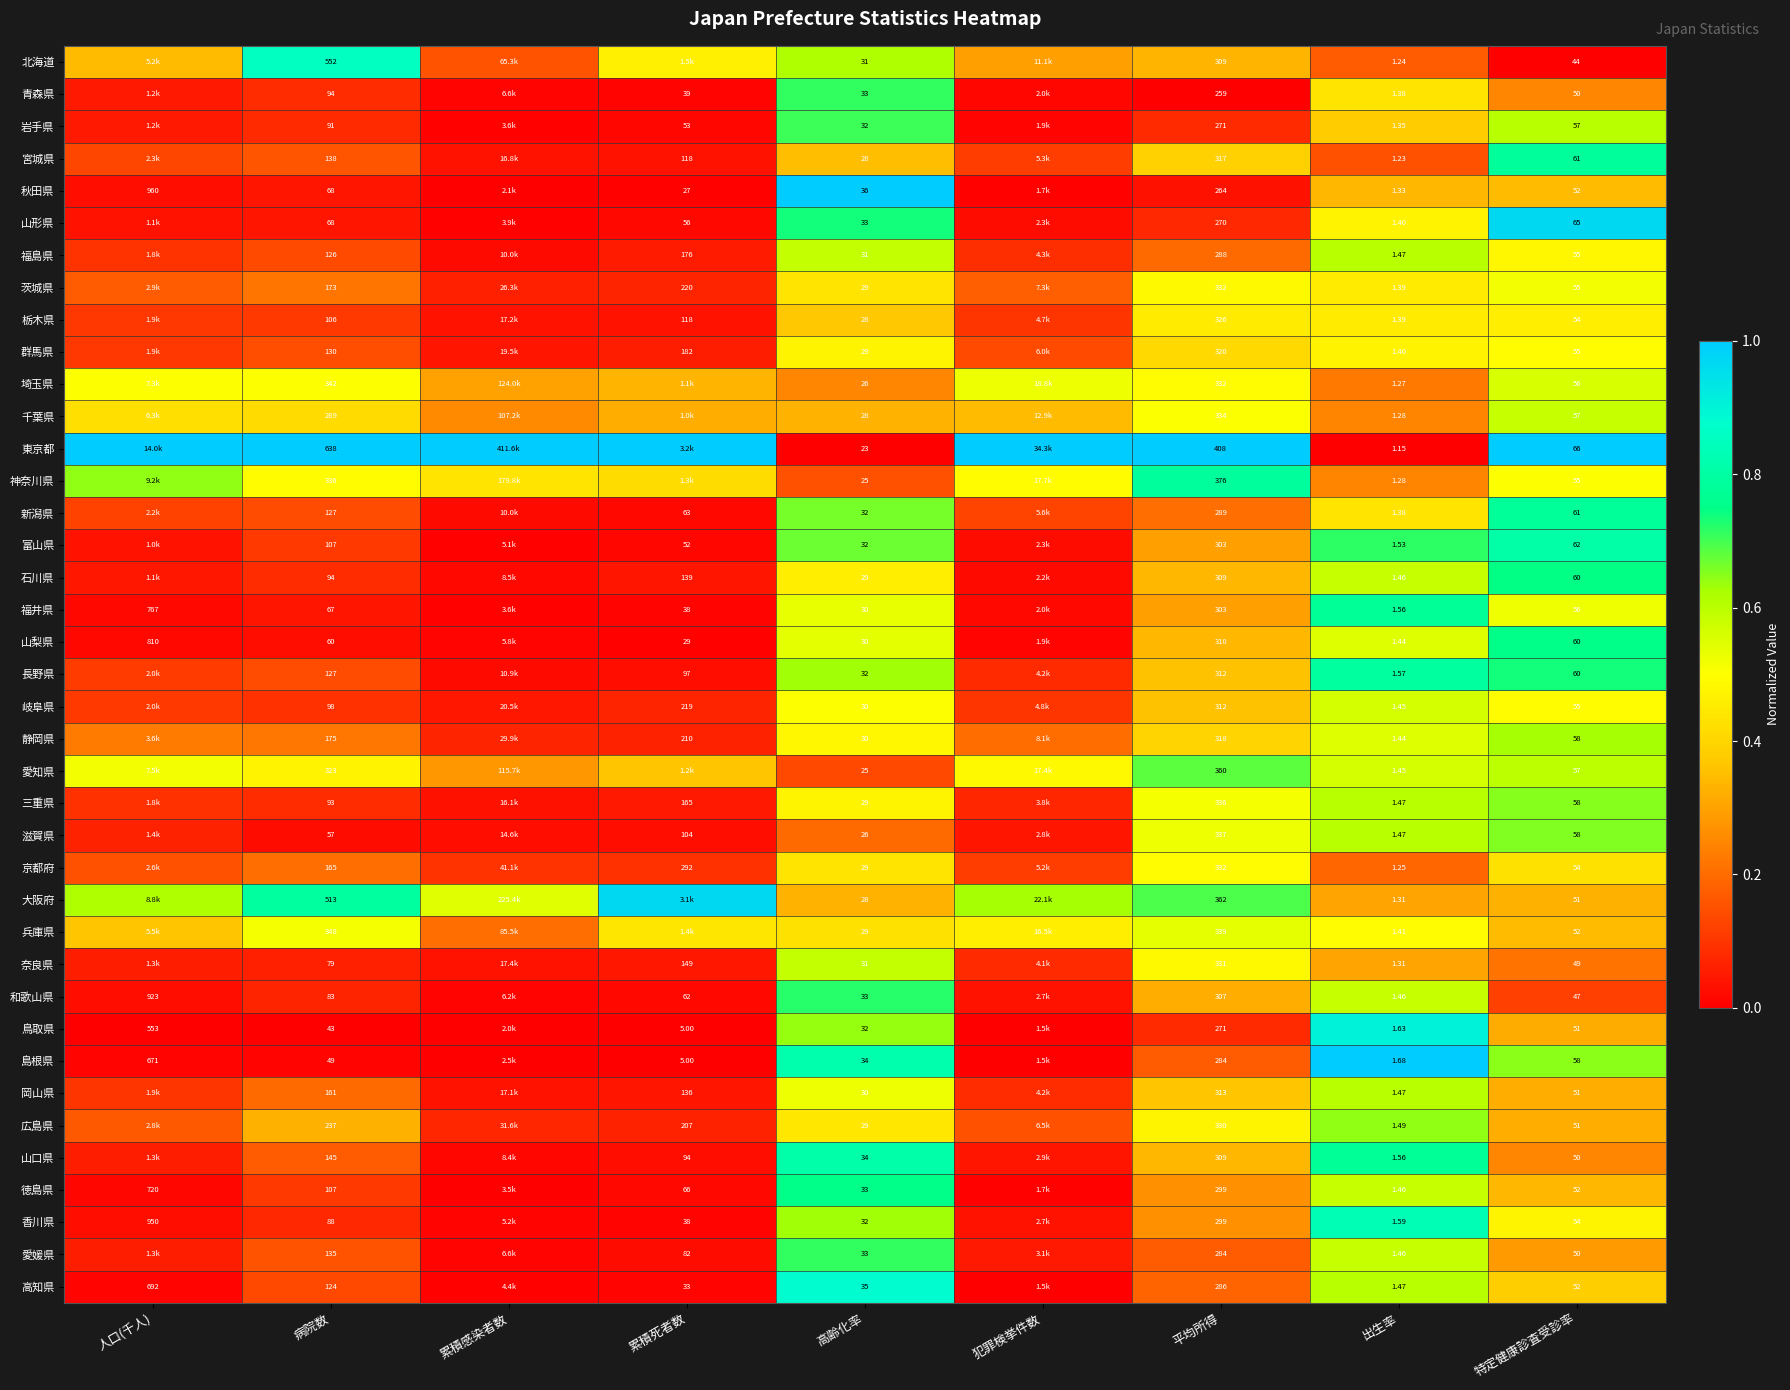

Between 出生率 and 特定健康診査受診率, which series saw the biggest shift?

東京都